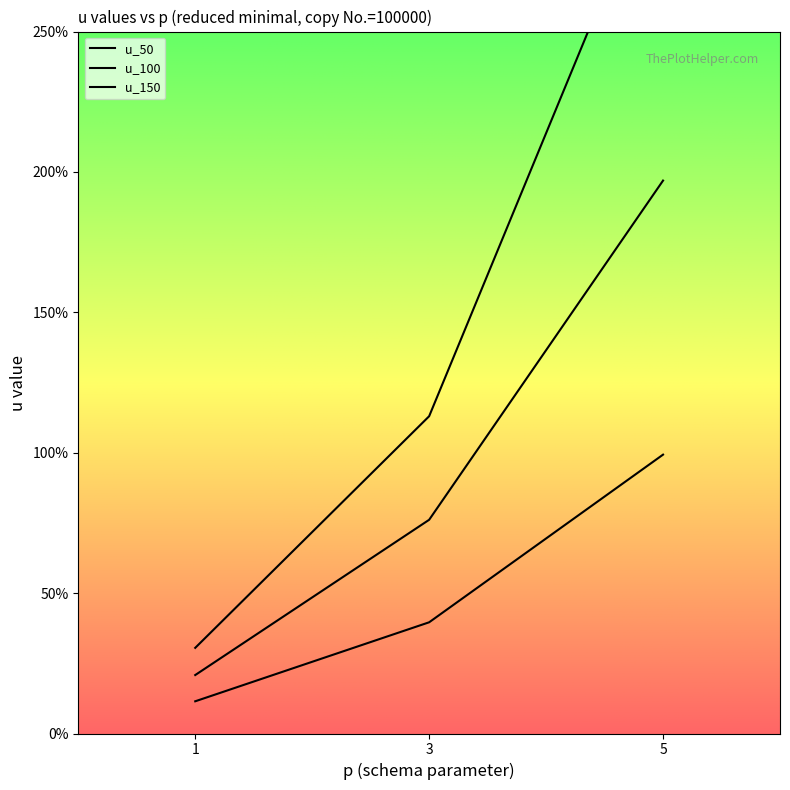

What is the maximum value for u_50?

993191.3